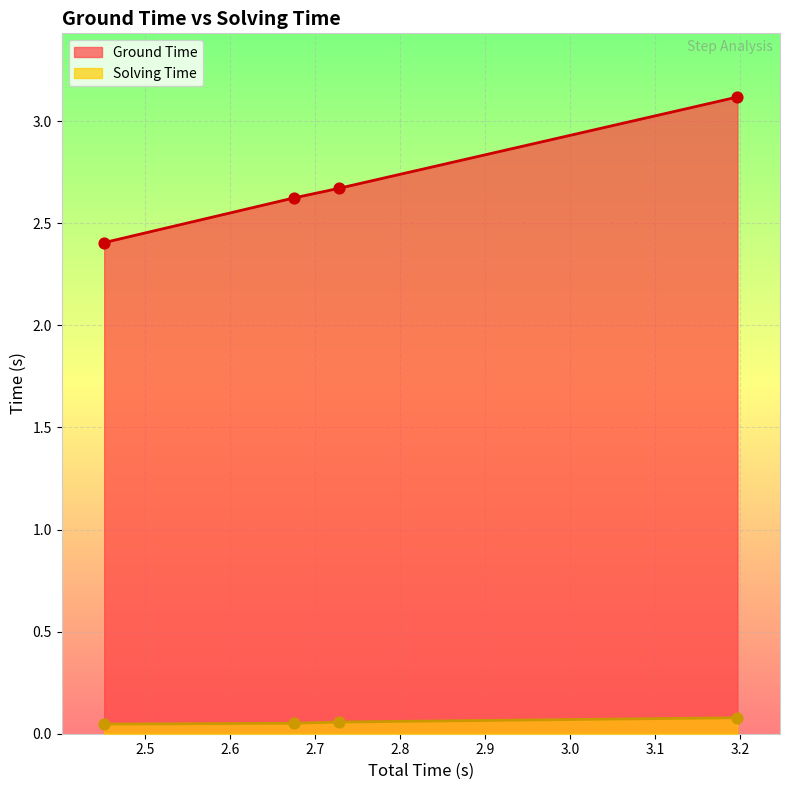

Which series has the largest total across all categories?

Ground Time